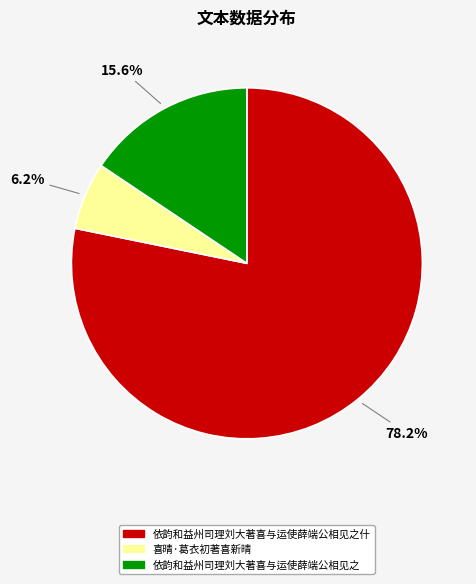

What is the ratio of the value at 喜晴·葛衣初著喜新晴 to the value at 依韵和益州司理刘大著喜与运使薛端公相见之什?

0.1